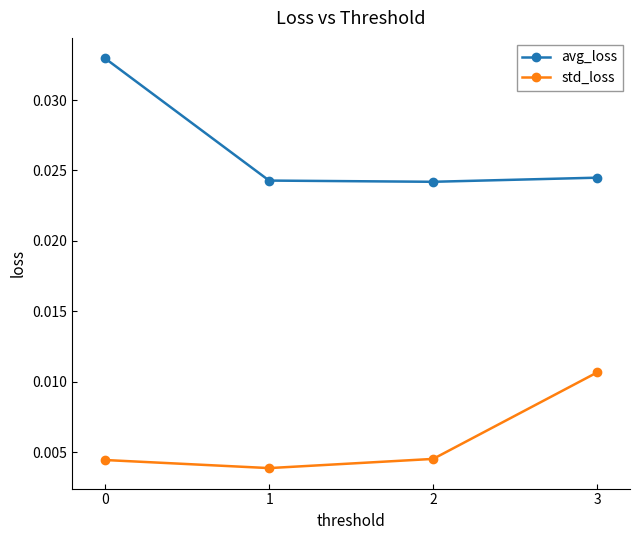

True or false: std_loss and avg_loss cross at least once.

False